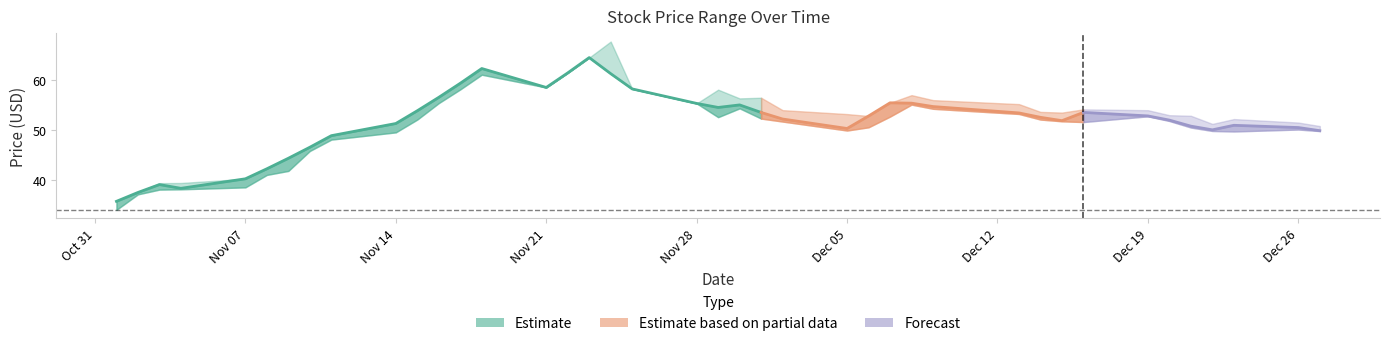

Does the chart have visible grid lines?

No